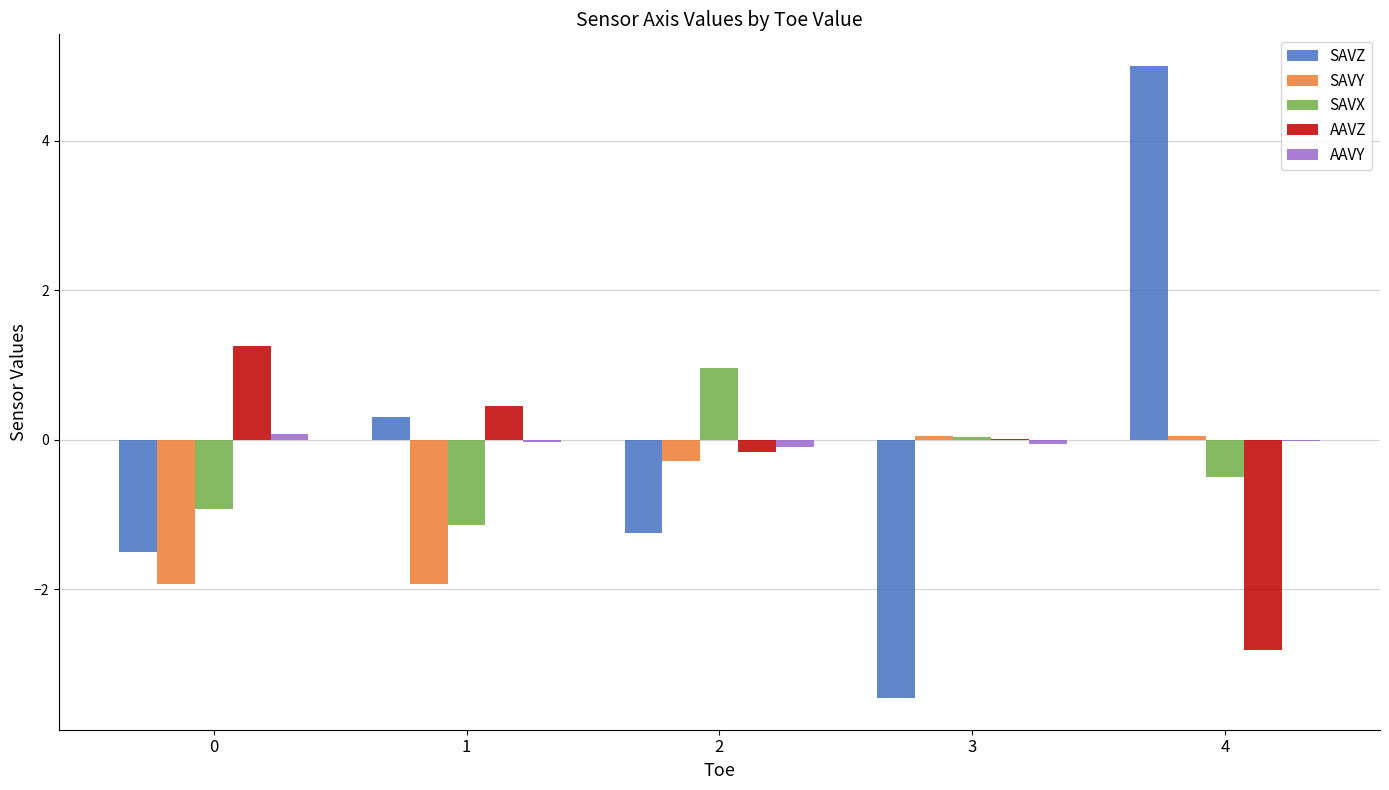

Between 0 and 4, which series saw the biggest shift?

SAVZ